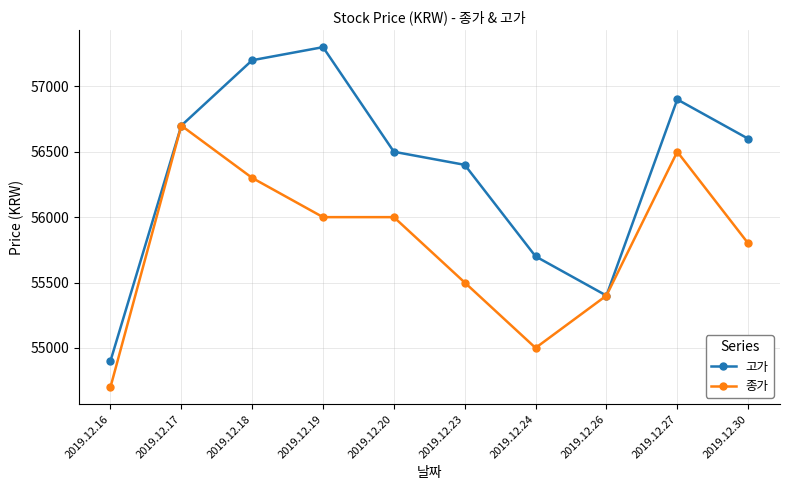

What are all the series names shown in the legend?

고가, 종가